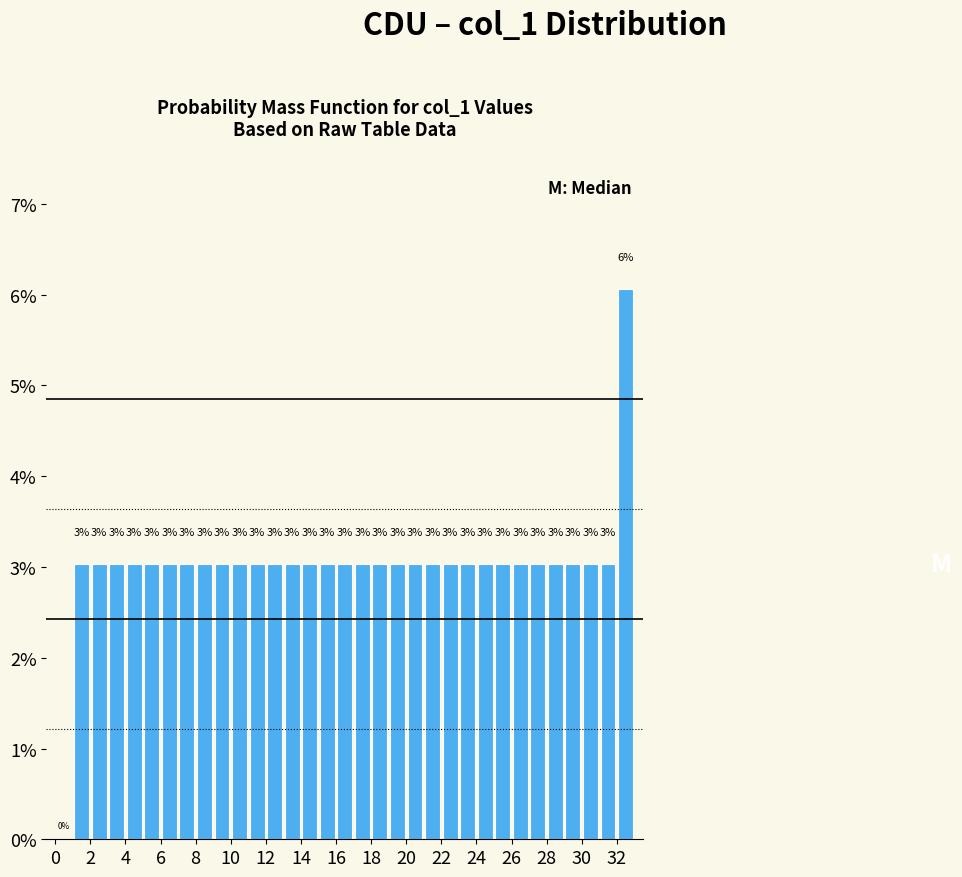

Over which range of the x-axis is the bar tallest?

32 to 33